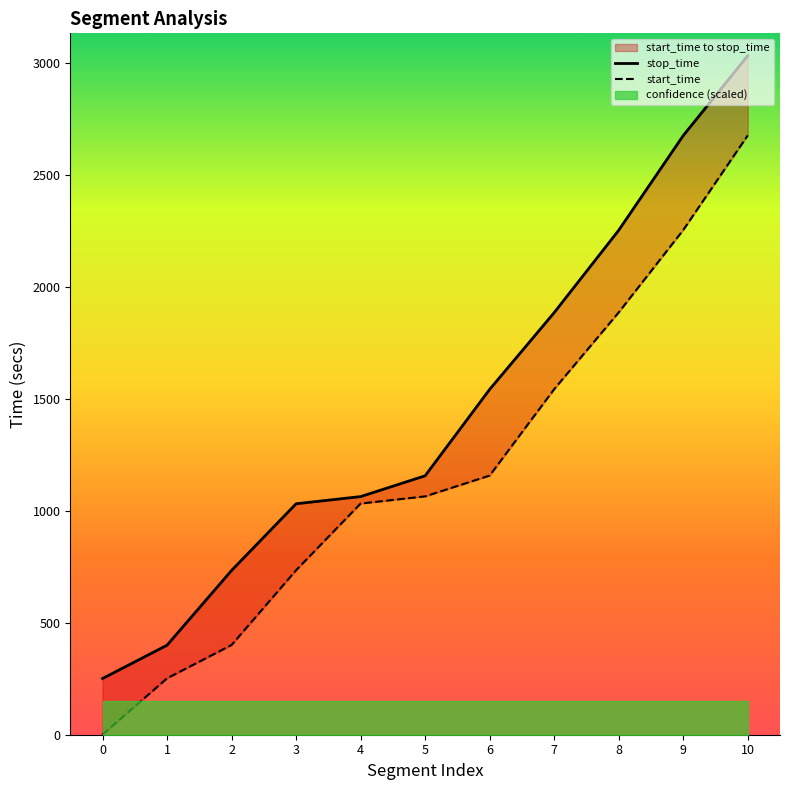

Rank the series by their average value, from highest to lowest.

stop_time, start_time